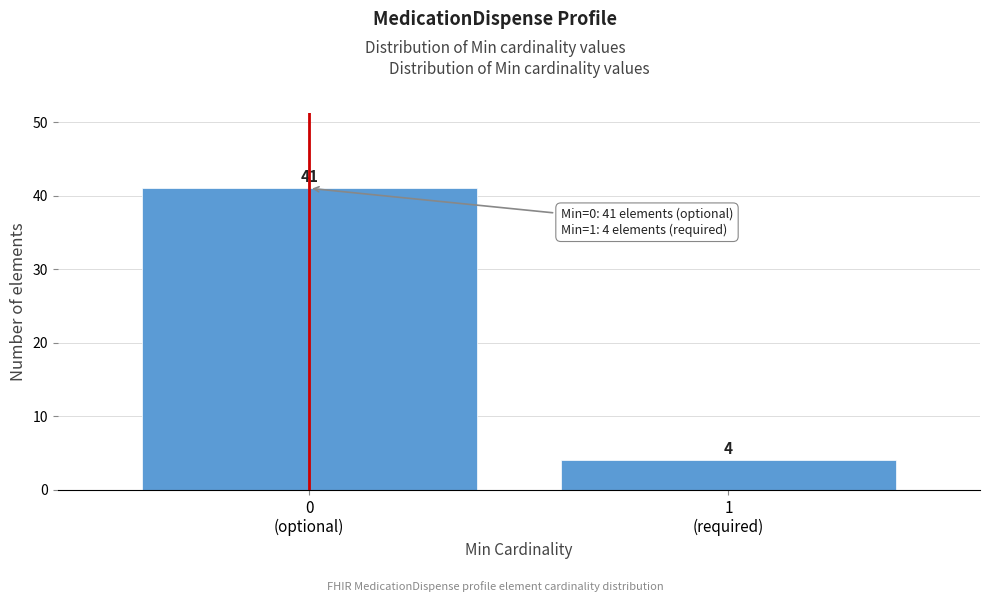

Reading left to right, extract all data points from this chart.

41	4